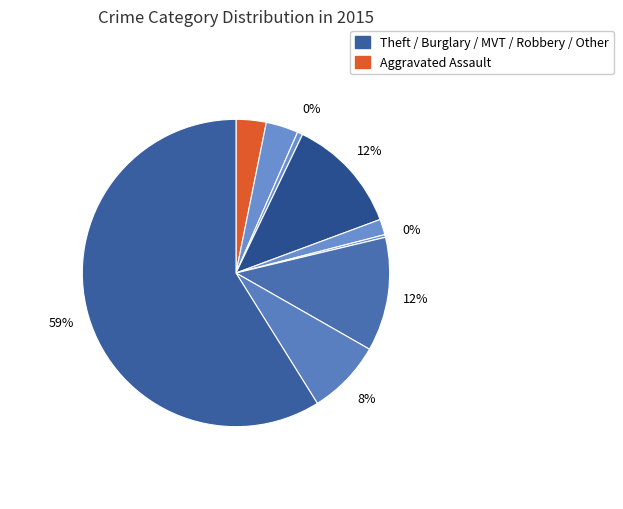

Is there any slice that represents more than half of the pie?

Yes